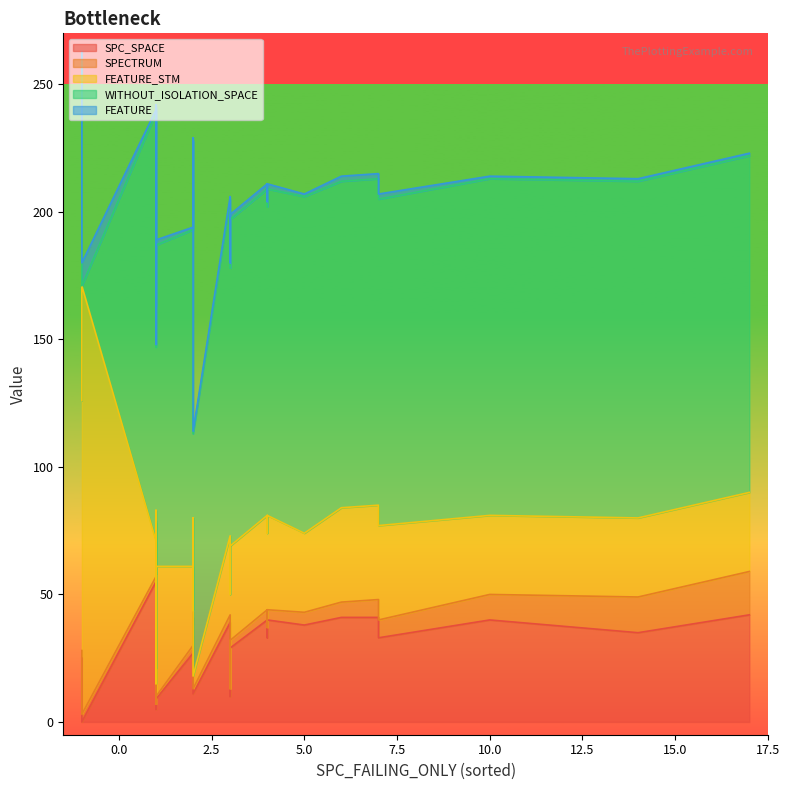

Is it true that SPECTRUM equals 5 at 17?

False